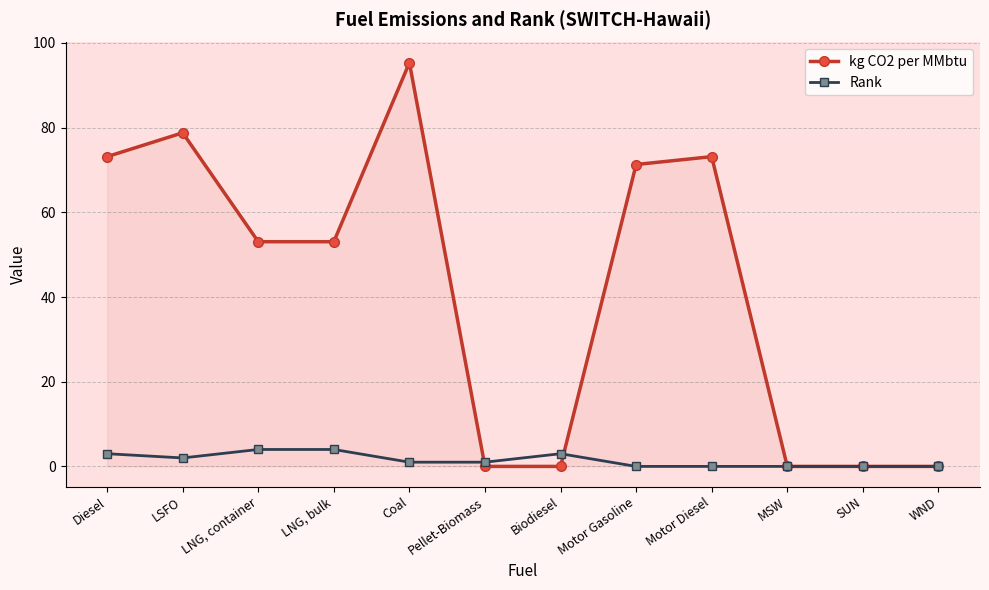

Where does the Rank series first go above 1?

Diesel